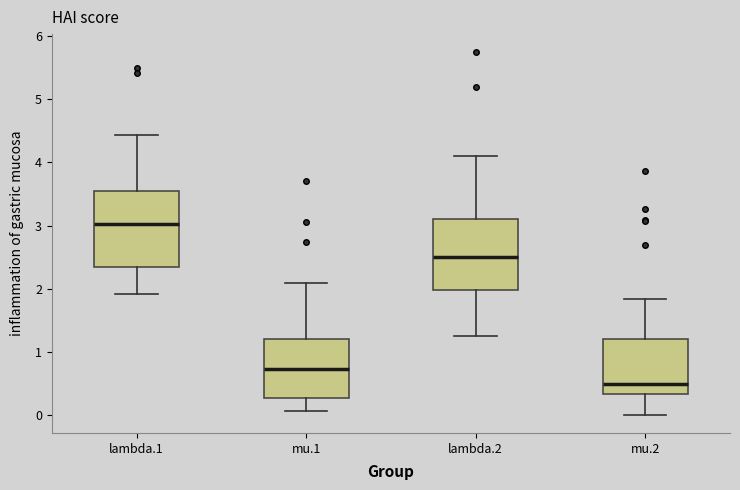

Where does the median line of the box for lambda.2 sit on the y-axis? The values are not printed on the chart, so give them approximately, as read against the axis.

2.5